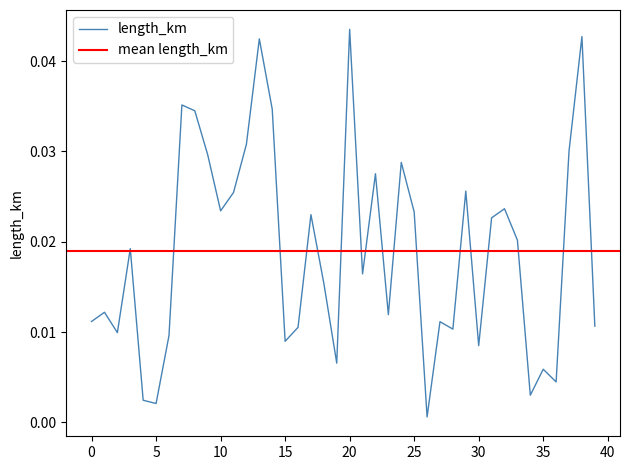

How many lines are shown in the chart?

1